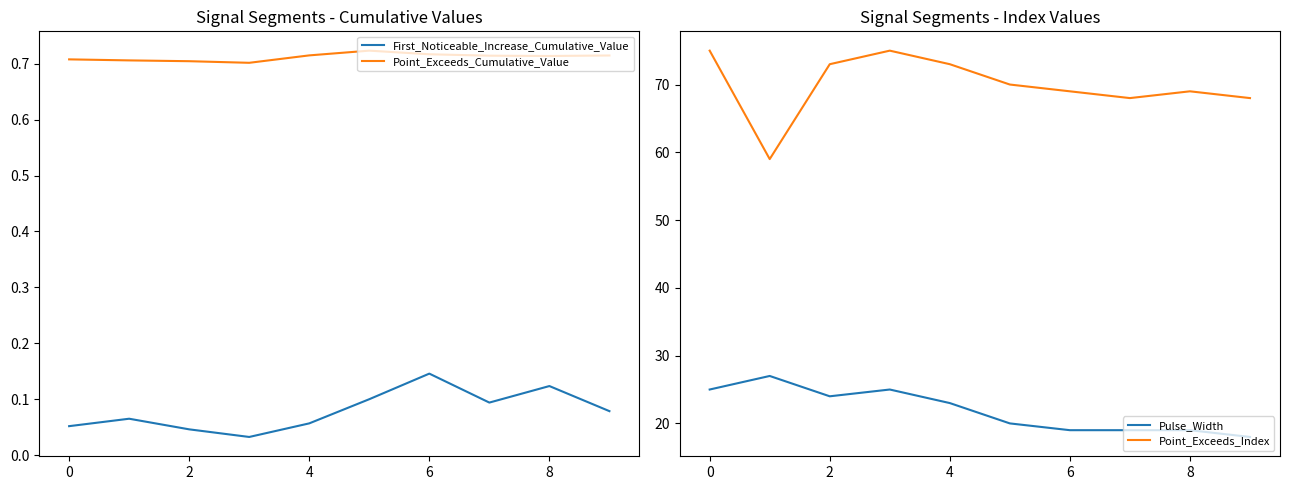

At which label does Pulse_Width first exceed 23?

0